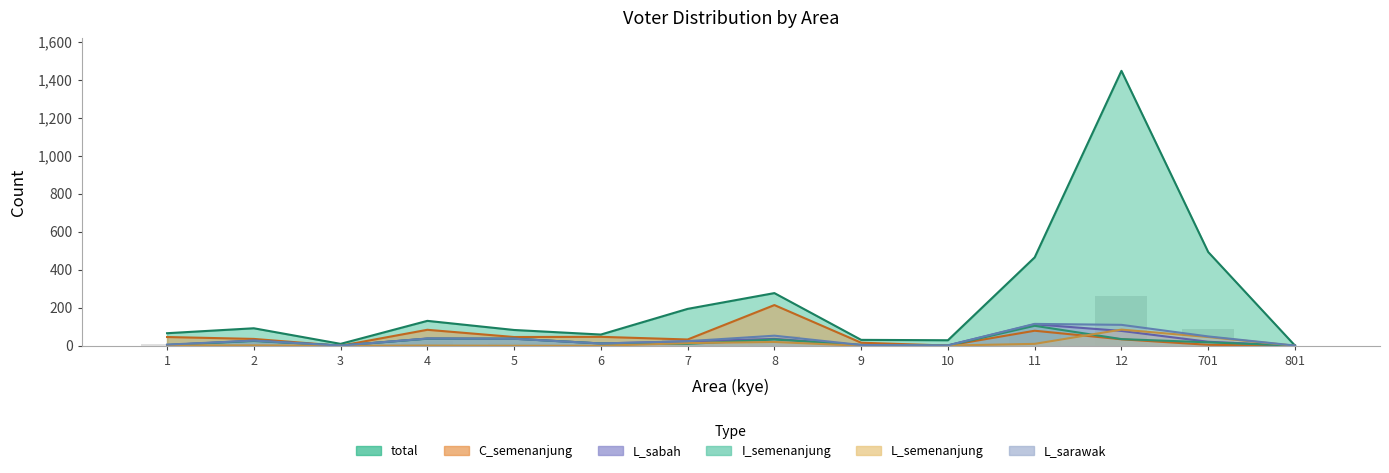

Reading right to left, list all the values displayed in this chart.

total: 801=1	701=493	12=1446	11=465	10=29	9=31	8=277	7=194	6=59	5=83	4=131	3=10	2=92	1=66
L_sarawak: 801=1	701=49	12=110	11=115	10=2	9=4	8=53	7=24	6=12	5=37	4=38	3=1	2=27	1=6
L_sabah: 801=1	701=21	12=78	11=113	10=2	9=4	8=36	7=23	6=12	5=37	4=38	3=1	2=27	1=4
I_semenanjung: 801=1	701=18	12=35	11=105	10=1	9=4	8=33	7=10	6=12	5=37	4=37	3=1	2=25	1=4
L_semenanjung: 801=0	701=46	12=85	11=10	10=1	9=0	8=20	7=14	6=0	5=0	4=1	3=0	2=2	1=2
C_semenanjung: 801=0	701=5	12=34	11=79	10=1	9=16	8=214	7=33	6=47	5=46	4=84	3=0	2=36	1=46